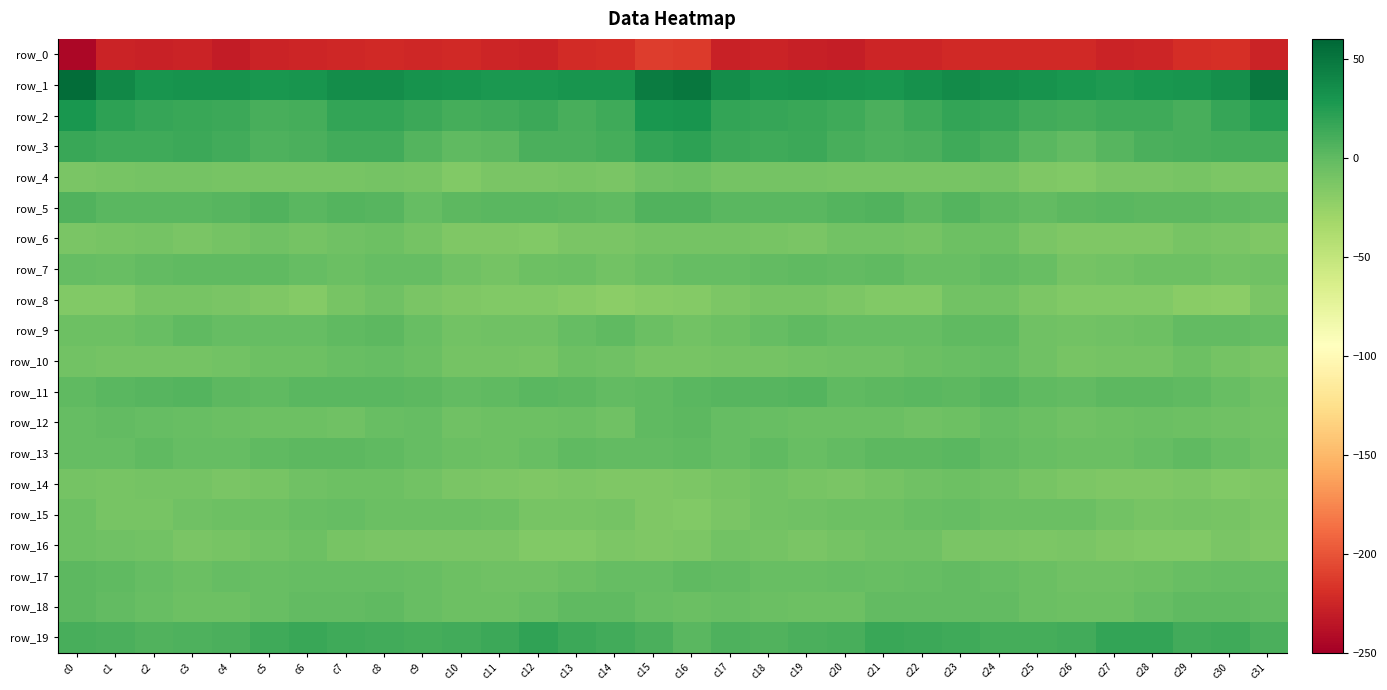

What is the sum of the row_0 values at c6 and c21?

-450.9